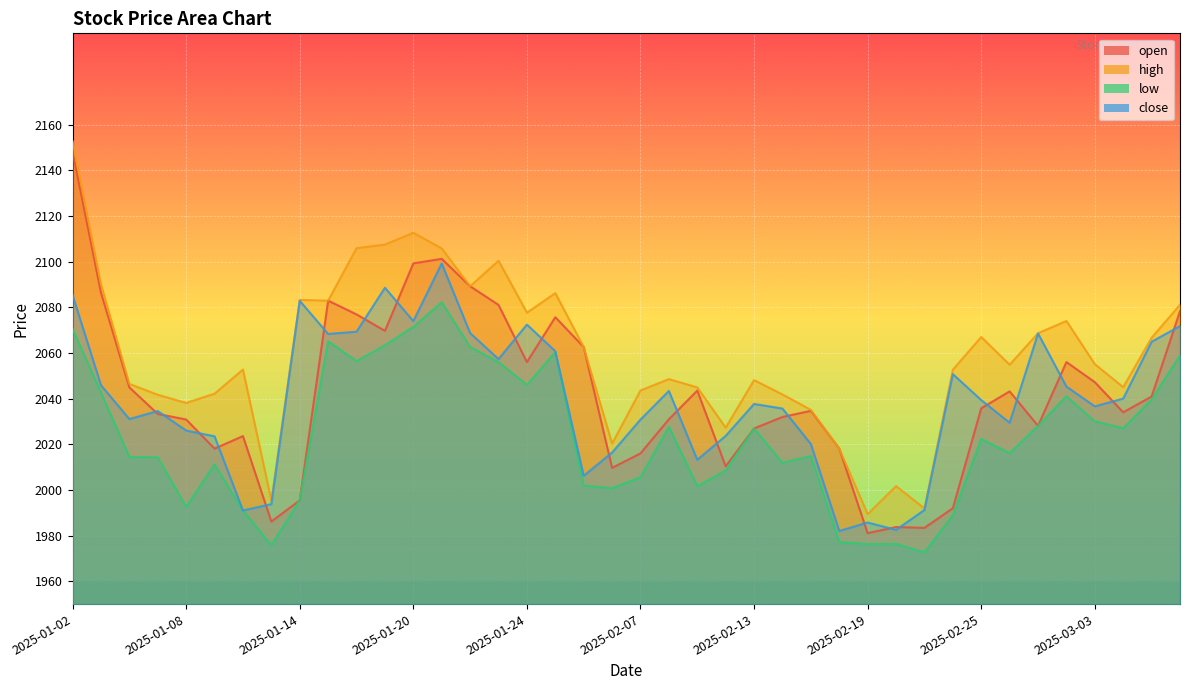

How many interior local peaks does the low series have?

10